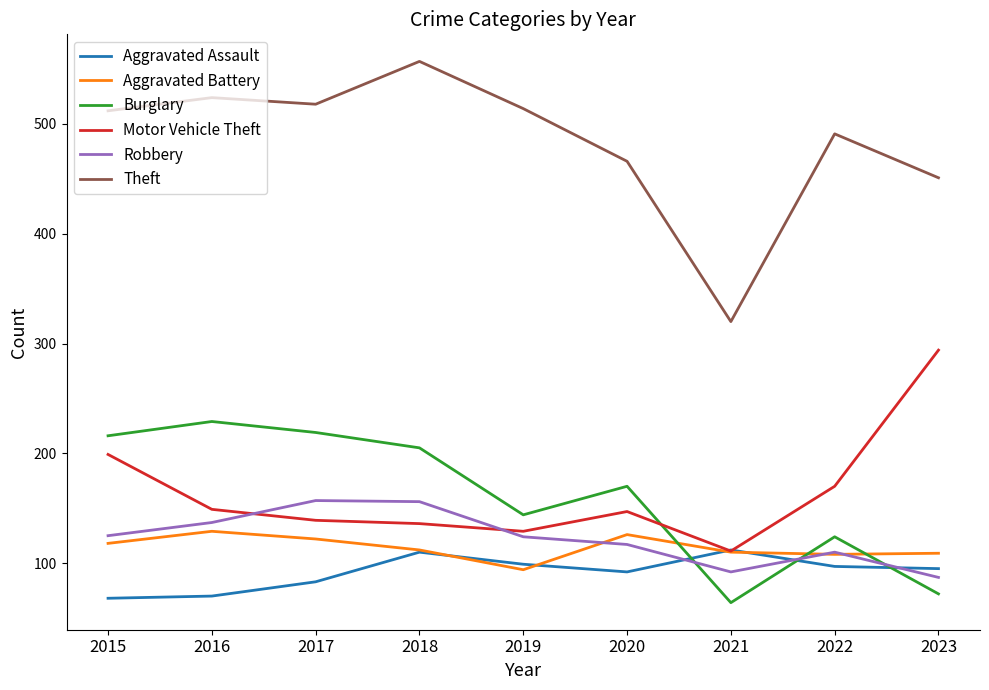

True or false: Theft and Robbery intersect in this chart.

False